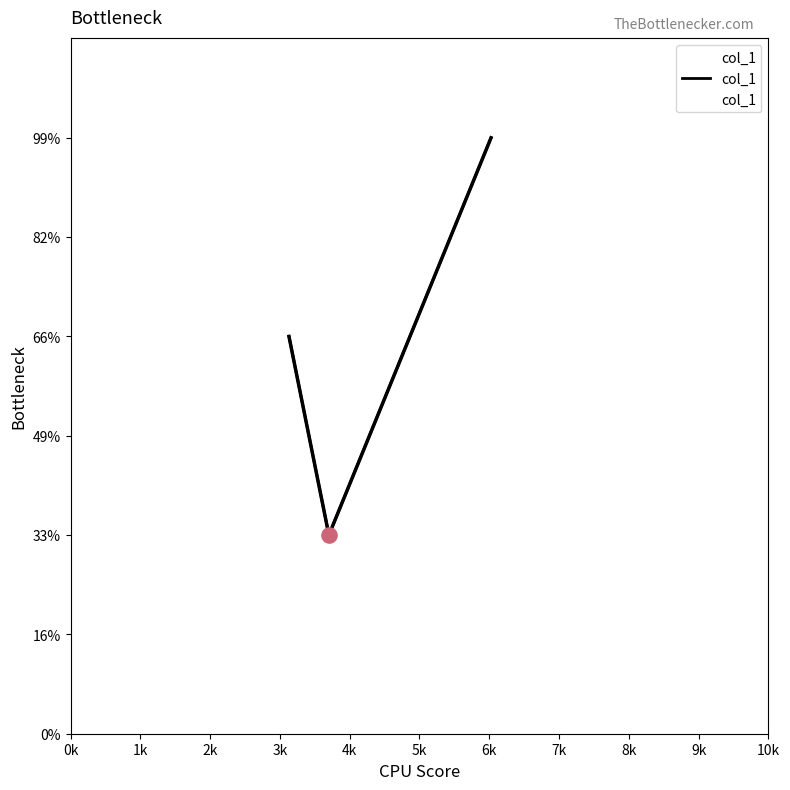

Approximately how many times larger is the value at 3702 compared to 6025?

0.3